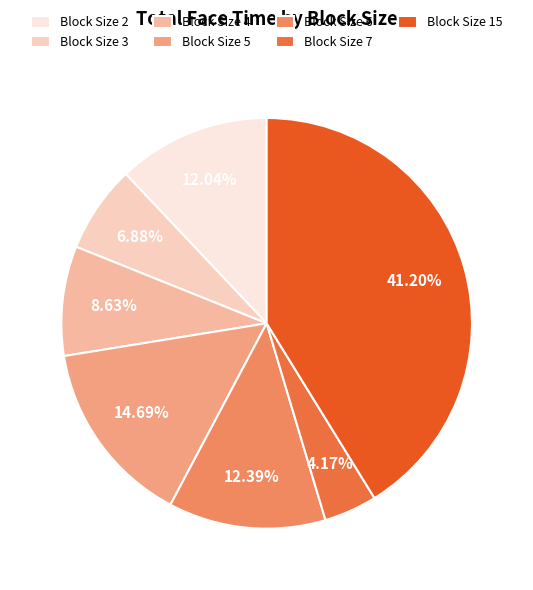

To the nearest percent, what is the average slice percentage?

14%